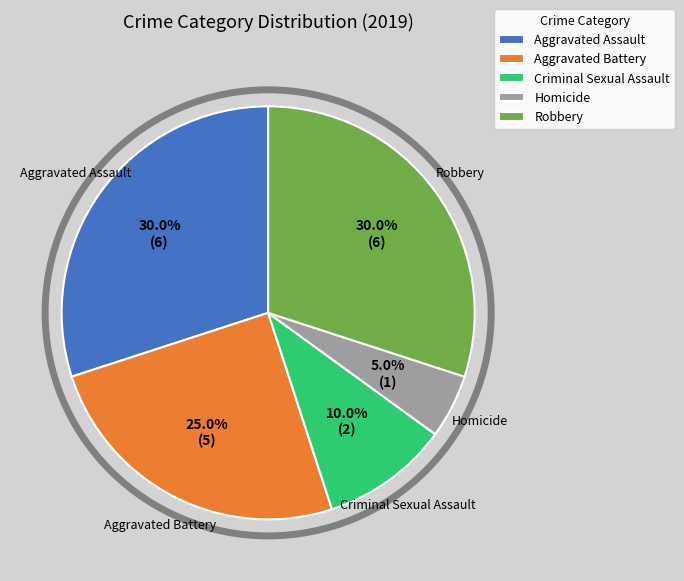

Between Criminal Sexual Assault and Aggravated Assault, which is larger?

Aggravated Assault